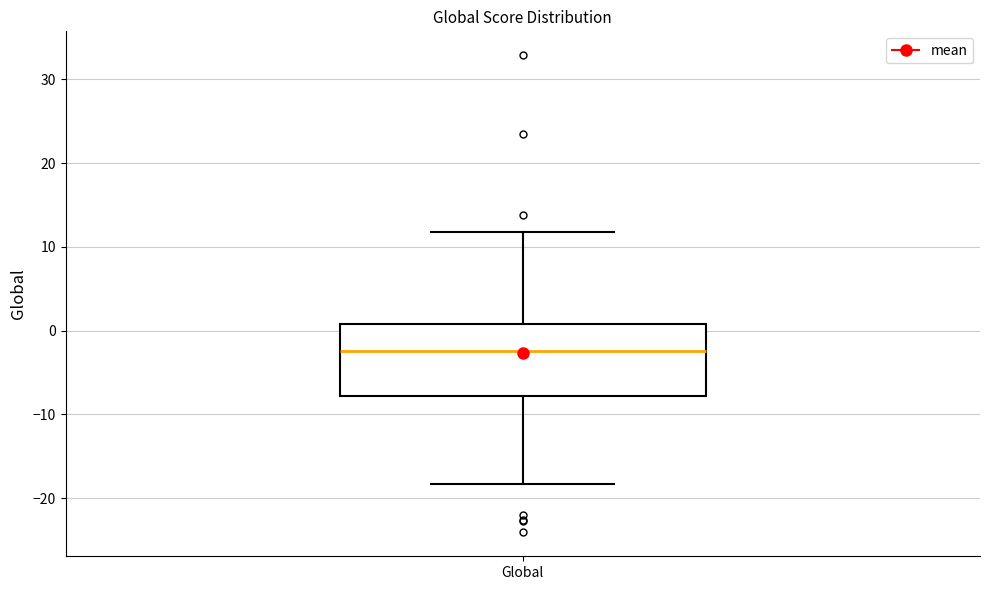

Transcribe this box plot: give where the median line is, the range the box spans, and where the two whiskers end, as read against the y-axis. The values are not printed on the chart, so give them approximately, as read against the axis.

median -2, box -8 to 1, whiskers -18 to 12